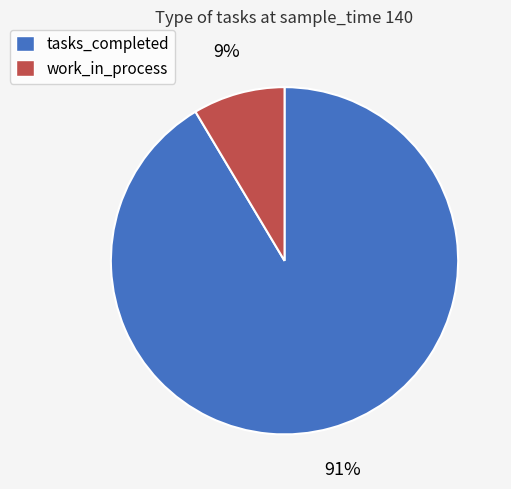

Rank the categories by value from highest to lowest.

tasks_completed, work_in_process